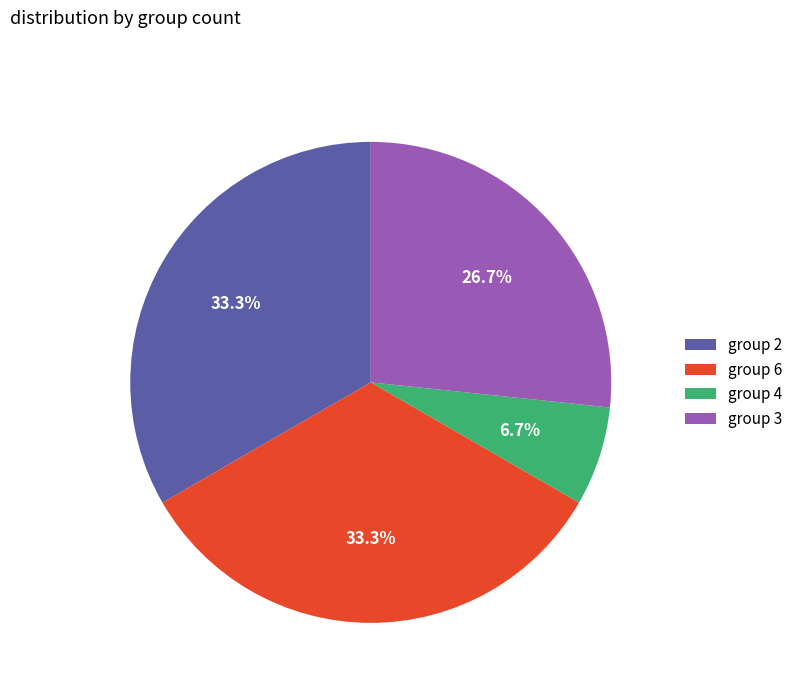

Which category has the smallest portion of the pie?

group 4